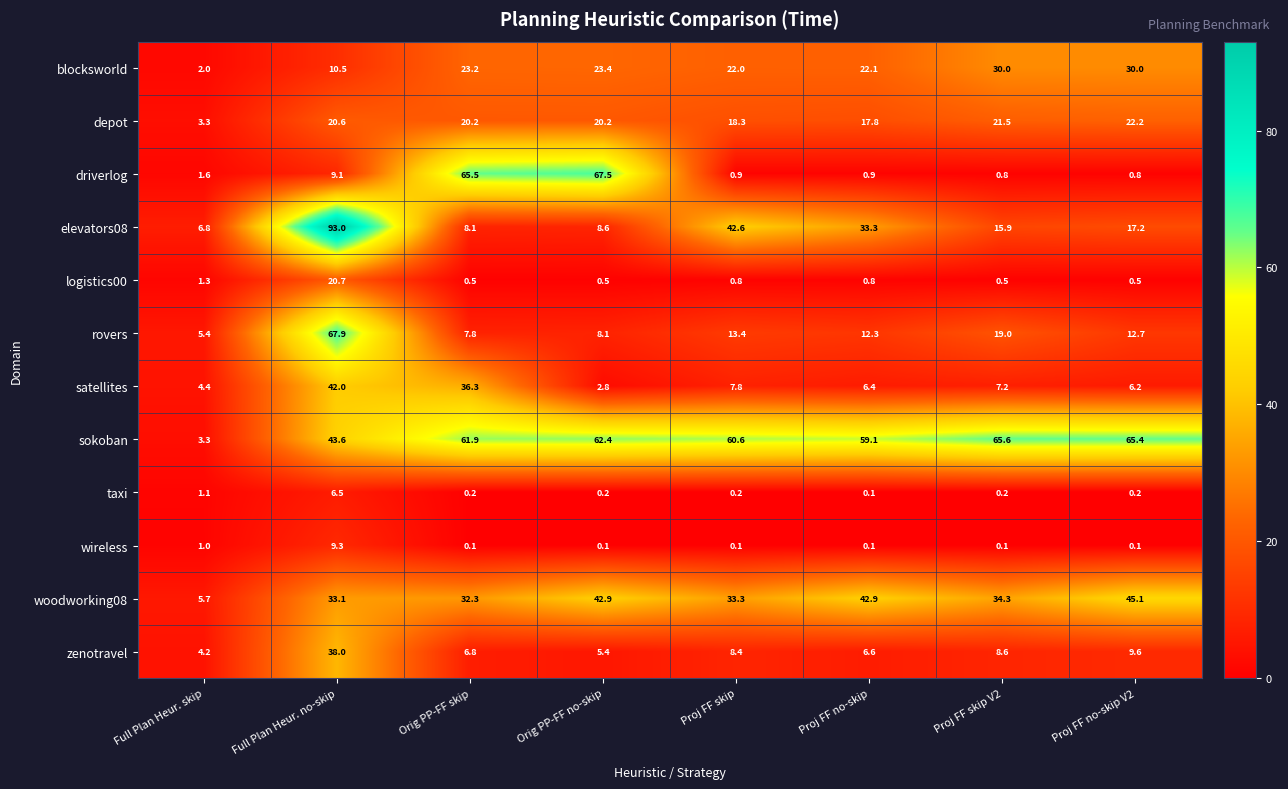

What is the difference between the highest and lowest values at Proj FF no-skip?

59.0